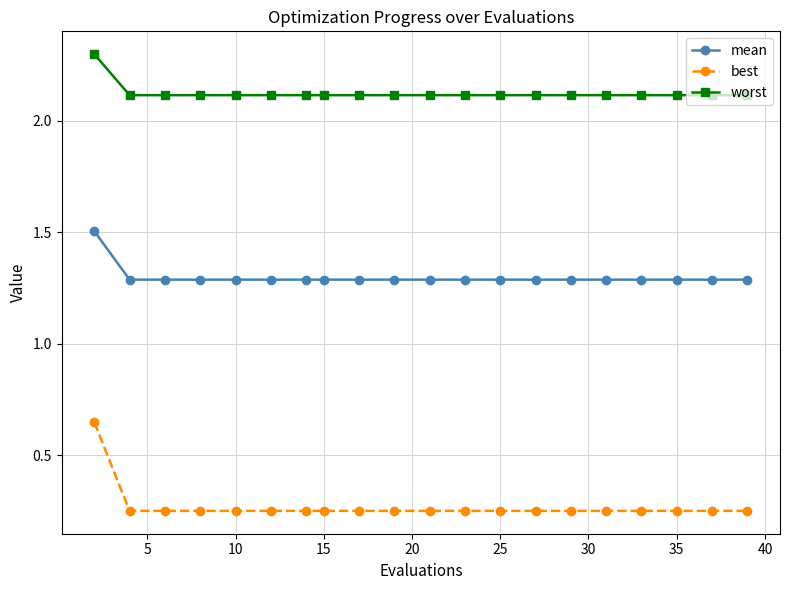

True or false: mean and worst cross at least once.

False